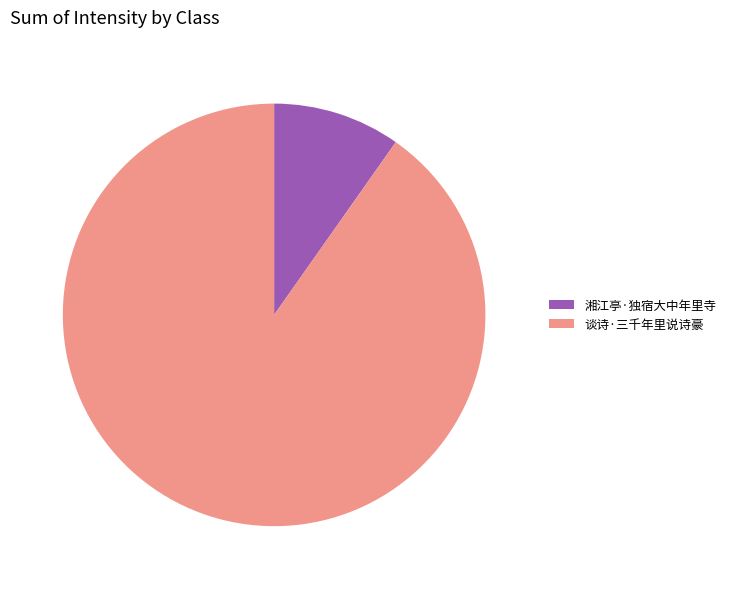

What is the ratio of the value at 谈诗·三千年里说诗豪 to the value at 湘江亭·独宿大中年里寺?

9.2